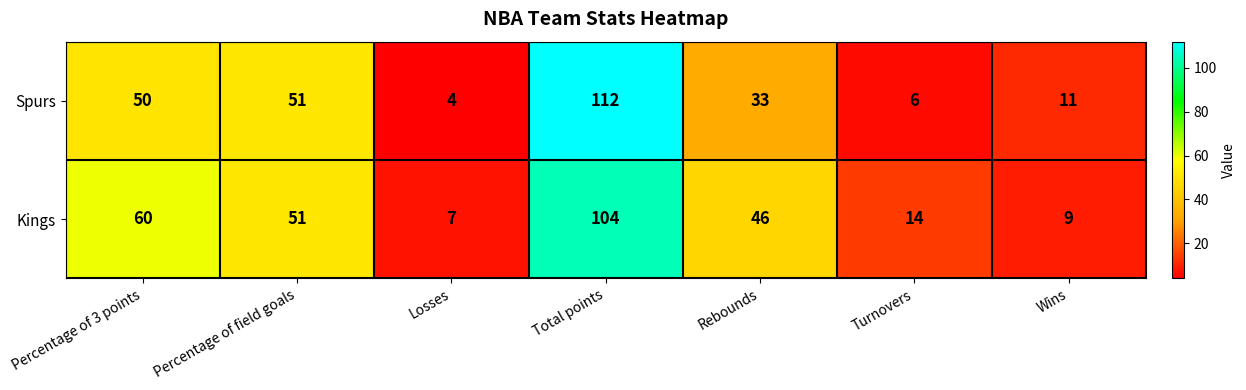

At Total points, list the series in order from smallest to largest.

Kings, Spurs